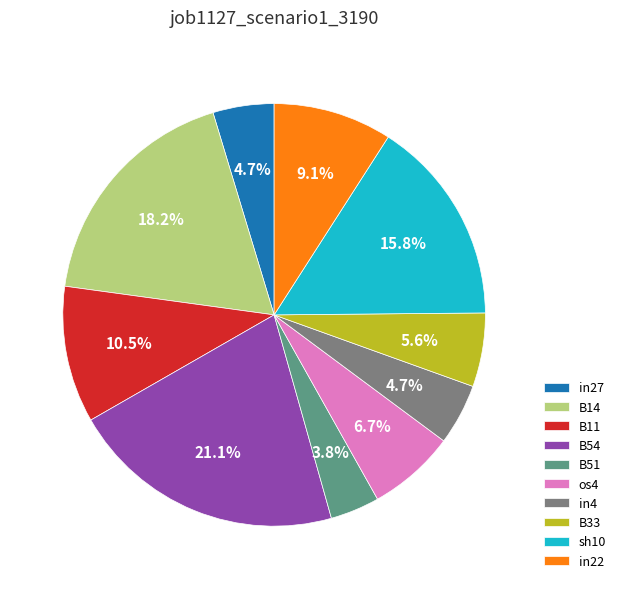

What is the total percentage of B33 and sh10?

21.4%